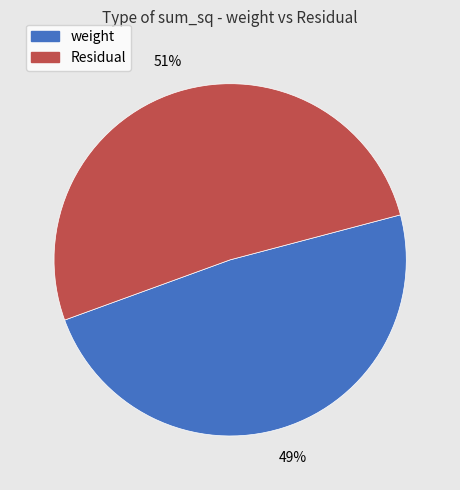

Do weight and Residual together represent more than half of the pie?

Yes